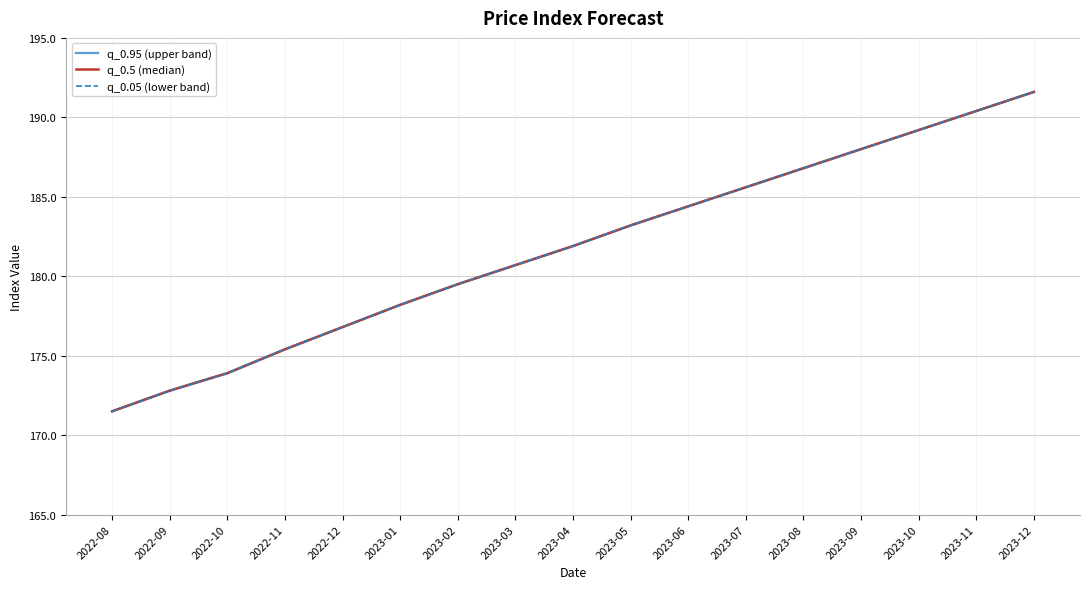

Which category has the highest value in the q_0.5 (median) series?

2023-12